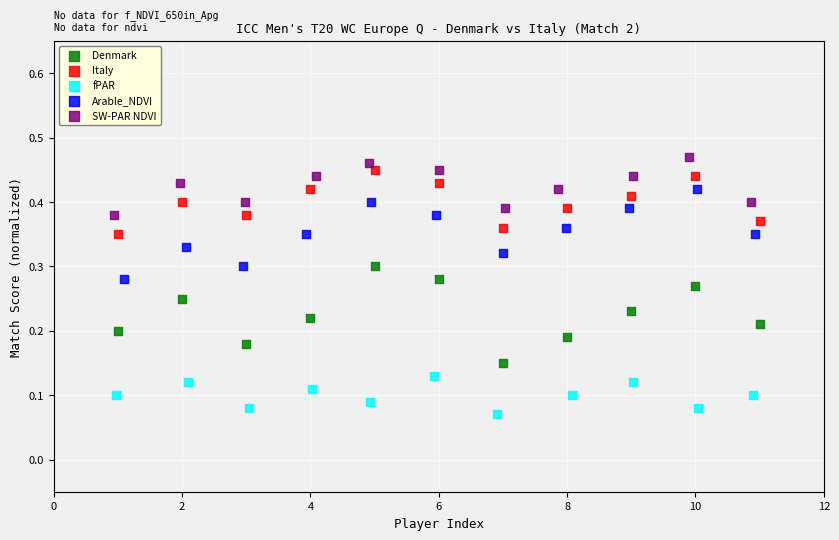

Which series contains the lowest Y value?

fPAR